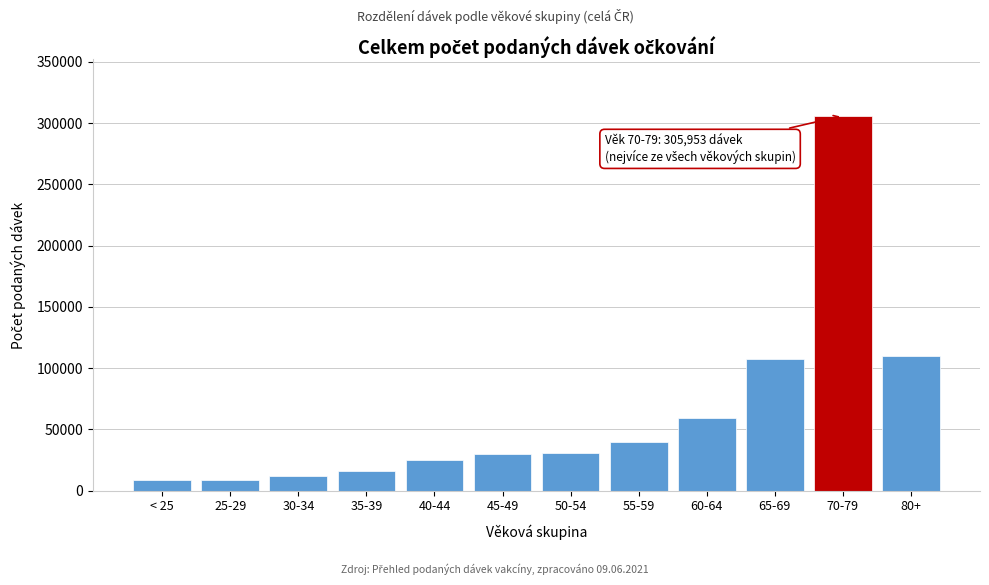

The value at 35-39 is 15726. True or false?

True